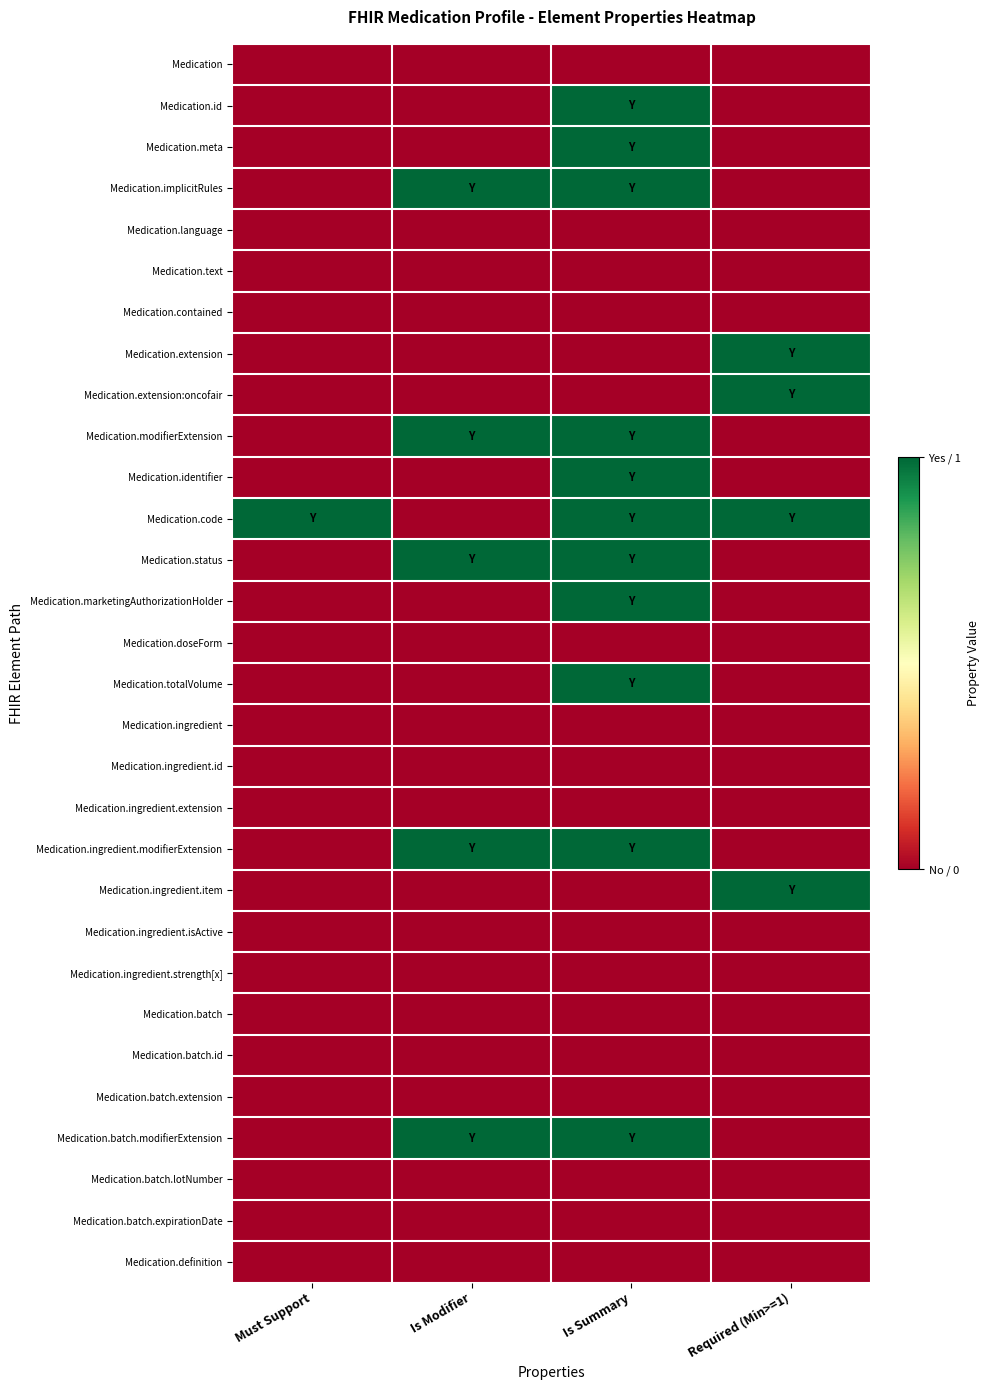

Reading right to left, transcribe all the data shown in this chart.

Medication: Required (Min>=1)=0	Is Summary=0	Is Modifier=0	Must Support=0
Medication.id: Required (Min>=1)=0	Is Summary=1	Is Modifier=0	Must Support=0
Medication.meta: Required (Min>=1)=0	Is Summary=1	Is Modifier=0	Must Support=0
Medication.implicitRules: Required (Min>=1)=0	Is Summary=1	Is Modifier=1	Must Support=0
Medication.language: Required (Min>=1)=0	Is Summary=0	Is Modifier=0	Must Support=0
Medication.text: Required (Min>=1)=0	Is Summary=0	Is Modifier=0	Must Support=0
Medication.contained: Required (Min>=1)=0	Is Summary=0	Is Modifier=0	Must Support=0
Medication.extension: Required (Min>=1)=1	Is Summary=0	Is Modifier=0	Must Support=0
Medication.extension:oncofair: Required (Min>=1)=1	Is Summary=0	Is Modifier=0	Must Support=0
Medication.modifierExtension: Required (Min>=1)=0	Is Summary=1	Is Modifier=1	Must Support=0
Medication.identifier: Required (Min>=1)=0	Is Summary=1	Is Modifier=0	Must Support=0
Medication.code: Required (Min>=1)=1	Is Summary=1	Is Modifier=0	Must Support=1
Medication.status: Required (Min>=1)=0	Is Summary=1	Is Modifier=1	Must Support=0
Medication.marketingAuthorizationHolder: Required (Min>=1)=0	Is Summary=1	Is Modifier=0	Must Support=0
Medication.doseForm: Required (Min>=1)=0	Is Summary=0	Is Modifier=0	Must Support=0
Medication.totalVolume: Required (Min>=1)=0	Is Summary=1	Is Modifier=0	Must Support=0
Medication.ingredient: Required (Min>=1)=0	Is Summary=0	Is Modifier=0	Must Support=0
Medication.ingredient.id: Required (Min>=1)=0	Is Summary=0	Is Modifier=0	Must Support=0
Medication.ingredient.extension: Required (Min>=1)=0	Is Summary=0	Is Modifier=0	Must Support=0
Medication.ingredient.modifierExtension: Required (Min>=1)=0	Is Summary=1	Is Modifier=1	Must Support=0
Medication.ingredient.item: Required (Min>=1)=1	Is Summary=0	Is Modifier=0	Must Support=0
Medication.ingredient.isActive: Required (Min>=1)=0	Is Summary=0	Is Modifier=0	Must Support=0
Medication.ingredient.strength[x]: Required (Min>=1)=0	Is Summary=0	Is Modifier=0	Must Support=0
Medication.batch: Required (Min>=1)=0	Is Summary=0	Is Modifier=0	Must Support=0
Medication.batch.id: Required (Min>=1)=0	Is Summary=0	Is Modifier=0	Must Support=0
Medication.batch.extension: Required (Min>=1)=0	Is Summary=0	Is Modifier=0	Must Support=0
Medication.batch.modifierExtension: Required (Min>=1)=0	Is Summary=1	Is Modifier=1	Must Support=0
Medication.batch.lotNumber: Required (Min>=1)=0	Is Summary=0	Is Modifier=0	Must Support=0
Medication.batch.expirationDate: Required (Min>=1)=0	Is Summary=0	Is Modifier=0	Must Support=0
Medication.definition: Required (Min>=1)=0	Is Summary=0	Is Modifier=0	Must Support=0